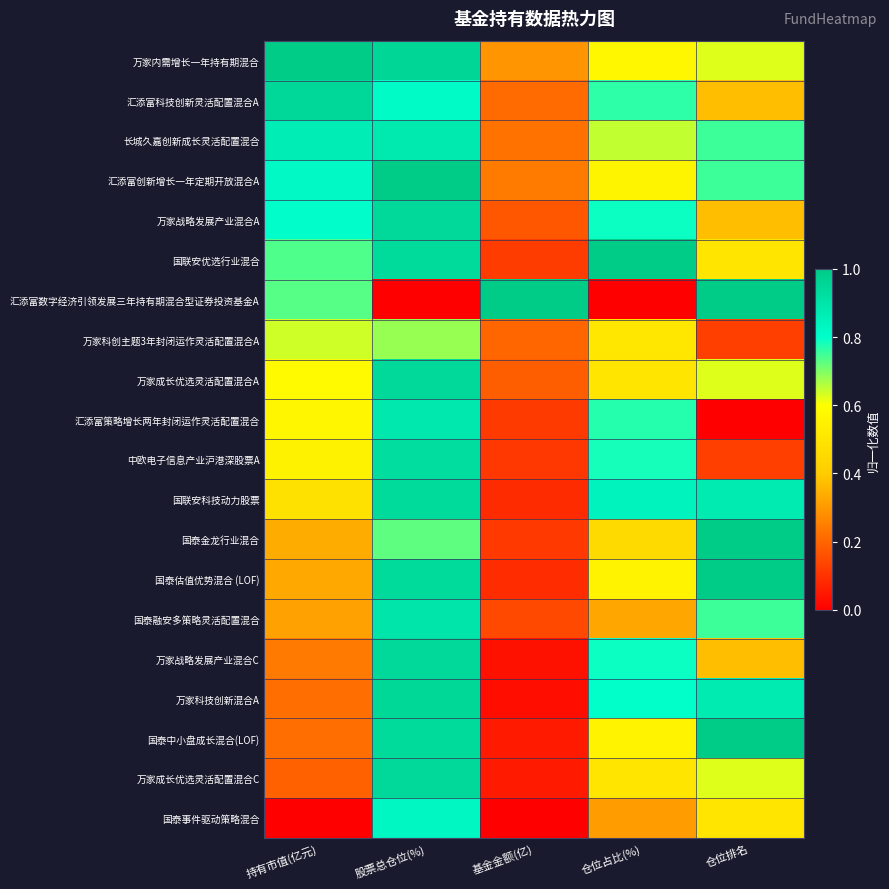

Reading left to right, what are all the values shown in this chart?

万家内需增长一年持有期混合: 持有市值(亿元)=1.0	股票总仓位(%)=1.0	基金金额(亿)=0.3	仓位占比(%)=0.6	仓位排名=0.6
汇添富科技创新灵活配置混合A: 持有市值(亿元)=0.9	股票总仓位(%)=0.8	基金金额(亿)=0.2	仓位占比(%)=0.8	仓位排名=0.4
长城久嘉创新成长灵活配置混合: 持有市值(亿元)=0.9	股票总仓位(%)=0.9	基金金额(亿)=0.2	仓位占比(%)=0.6	仓位排名=0.8
汇添富创新增长一年定期开放混合A: 持有市值(亿元)=0.8	股票总仓位(%)=1.0	基金金额(亿)=0.2	仓位占比(%)=0.6	仓位排名=0.8
万家战略发展产业混合A: 持有市值(亿元)=0.8	股票总仓位(%)=0.9	基金金额(亿)=0.2	仓位占比(%)=0.8	仓位排名=0.4
国联安优选行业混合: 持有市值(亿元)=0.7	股票总仓位(%)=0.9	基金金额(亿)=0.1	仓位占比(%)=1.0	仓位排名=0.5
汇添富数字经济引领发展三年持有期混合型证券投资基金A: 持有市值(亿元)=0.7	股票总仓位(%)=0.0	基金金额(亿)=1.0	仓位占比(%)=0.0	仓位排名=1.0
万家科创主题3年封闭运作灵活配置混合A: 持有市值(亿元)=0.6	股票总仓位(%)=0.7	基金金额(亿)=0.2	仓位占比(%)=0.5	仓位排名=0.1
万家成长优选灵活配置混合A: 持有市值(亿元)=0.6	股票总仓位(%)=0.9	基金金额(亿)=0.2	仓位占比(%)=0.5	仓位排名=0.6
汇添富策略增长两年封闭运作灵活配置混合: 持有市值(亿元)=0.6	股票总仓位(%)=0.9	基金金额(亿)=0.1	仓位占比(%)=0.8	仓位排名=0.0
中欧电子信息产业沪港深股票A: 持有市值(亿元)=0.6	股票总仓位(%)=0.9	基金金额(亿)=0.1	仓位占比(%)=0.8	仓位排名=0.1
国联安科技动力股票: 持有市值(亿元)=0.5	股票总仓位(%)=0.9	基金金额(亿)=0.1	仓位占比(%)=0.8	仓位排名=0.9
国泰金龙行业混合: 持有市值(亿元)=0.3	股票总仓位(%)=0.7	基金金额(亿)=0.1	仓位占比(%)=0.5	仓位排名=1.0
国泰估值优势混合 (LOF): 持有市值(亿元)=0.3	股票总仓位(%)=0.9	基金金额(亿)=0.1	仓位占比(%)=0.6	仓位排名=1.0
国泰融安多策略灵活配置混合: 持有市值(亿元)=0.3	股票总仓位(%)=0.9	基金金额(亿)=0.1	仓位占比(%)=0.3	仓位排名=0.8
万家战略发展产业混合C: 持有市值(亿元)=0.2	股票总仓位(%)=0.9	基金金额(亿)=0.0	仓位占比(%)=0.8	仓位排名=0.4
万家科技创新混合A: 持有市值(亿元)=0.2	股票总仓位(%)=1.0	基金金额(亿)=0.0	仓位占比(%)=0.8	仓位排名=0.9
国泰中小盘成长混合(LOF): 持有市值(亿元)=0.2	股票总仓位(%)=0.9	基金金额(亿)=0.1	仓位占比(%)=0.6	仓位排名=1.0
万家成长优选灵活配置混合C: 持有市值(亿元)=0.2	股票总仓位(%)=0.9	基金金额(亿)=0.1	仓位占比(%)=0.5	仓位排名=0.6
国泰事件驱动策略混合: 持有市值(亿元)=0.0	股票总仓位(%)=0.8	基金金额(亿)=0.0	仓位占比(%)=0.3	仓位排名=0.5